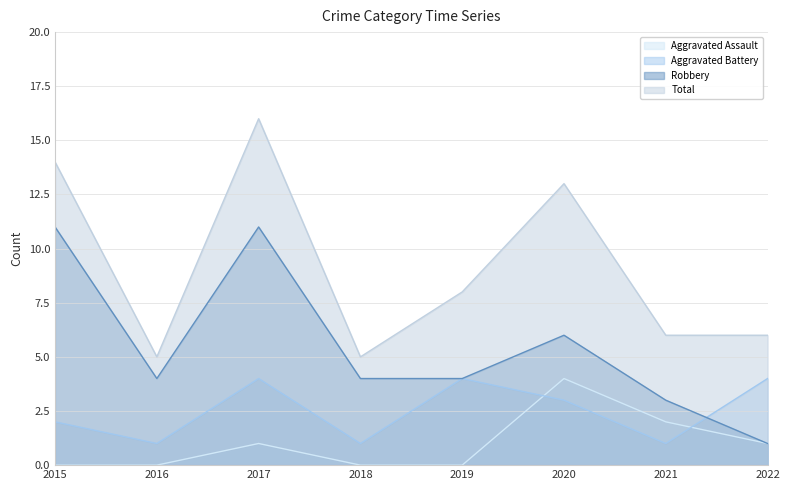

Where is the first local minimum for Total?

2016